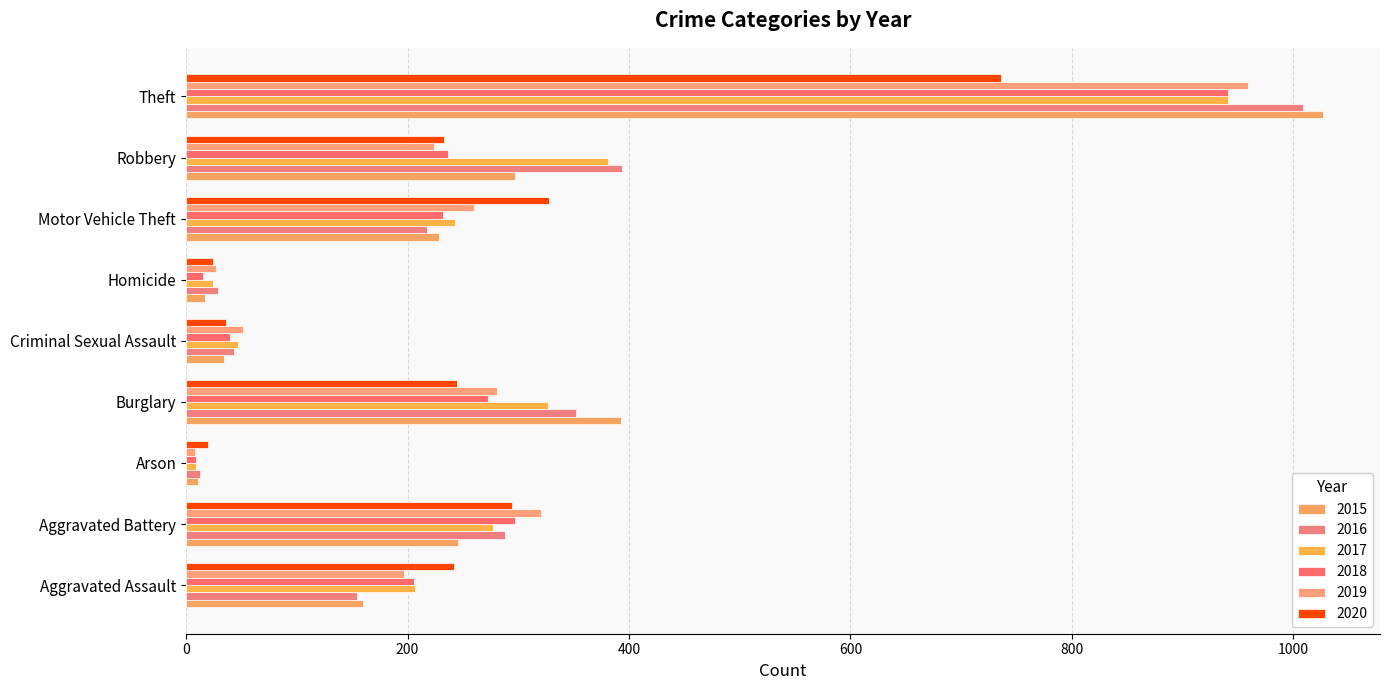

What is the difference between the highest and lowest values at Aggravated Assault?

88